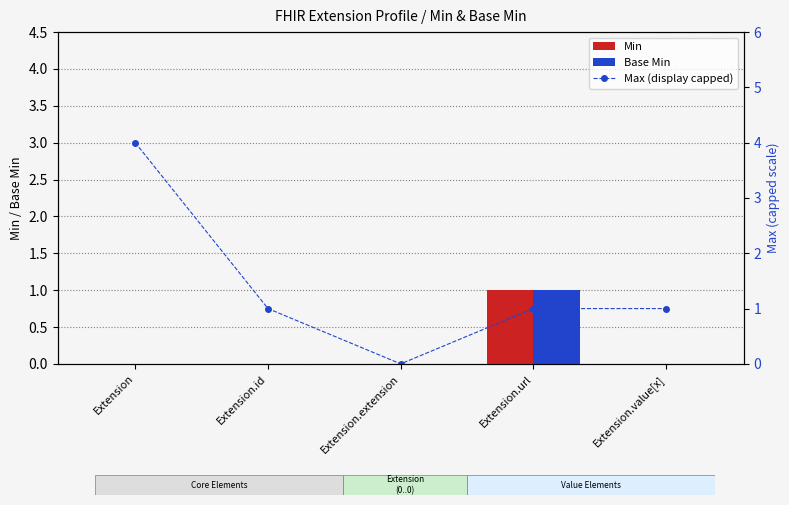

The Min series shows 0 at Extension.extension. True or false?

True